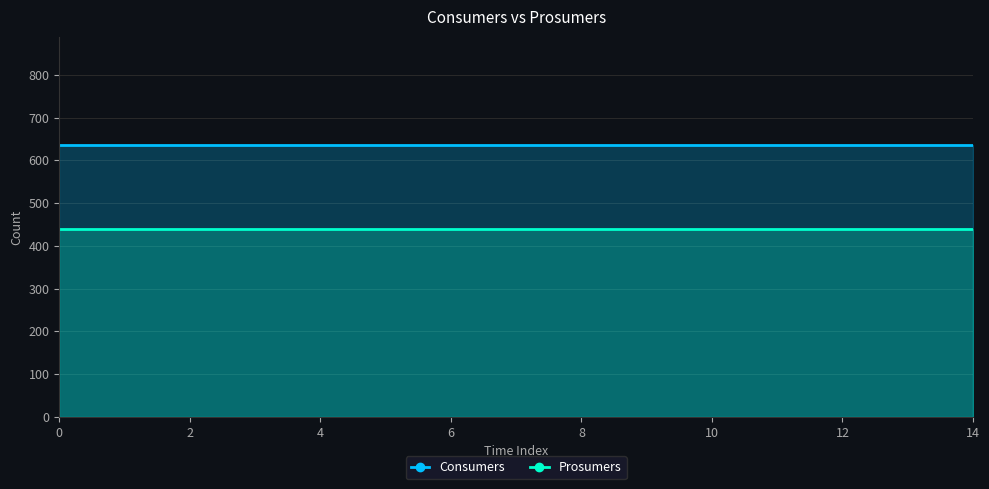

What is the spread (max minus min) of values at 6?

195